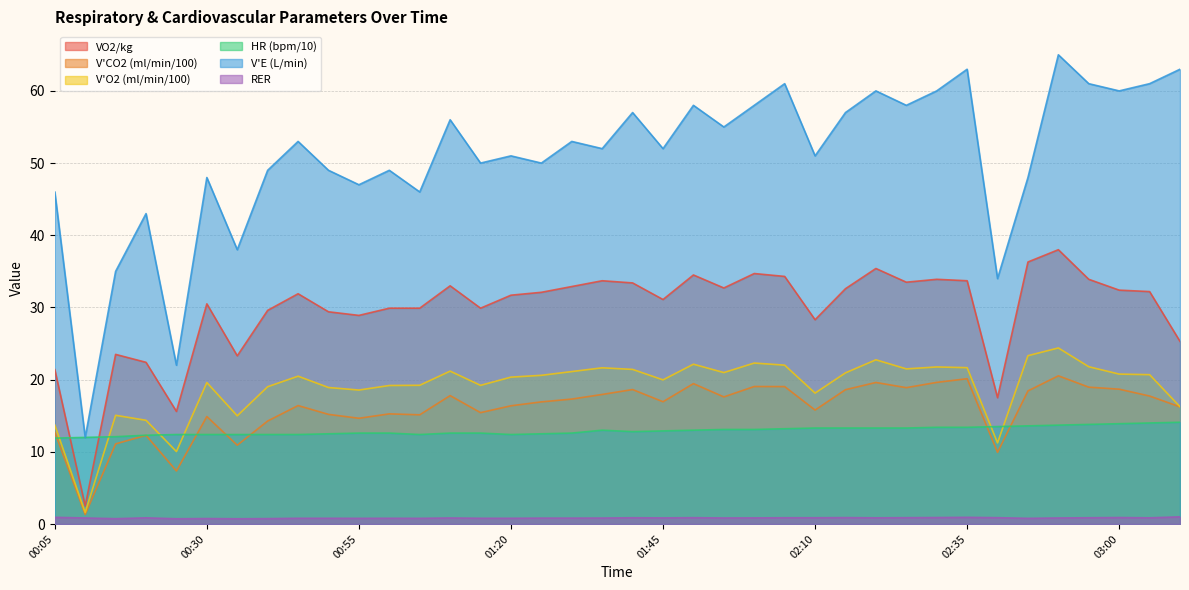

What is the total value across all series at 00:55?

122.5